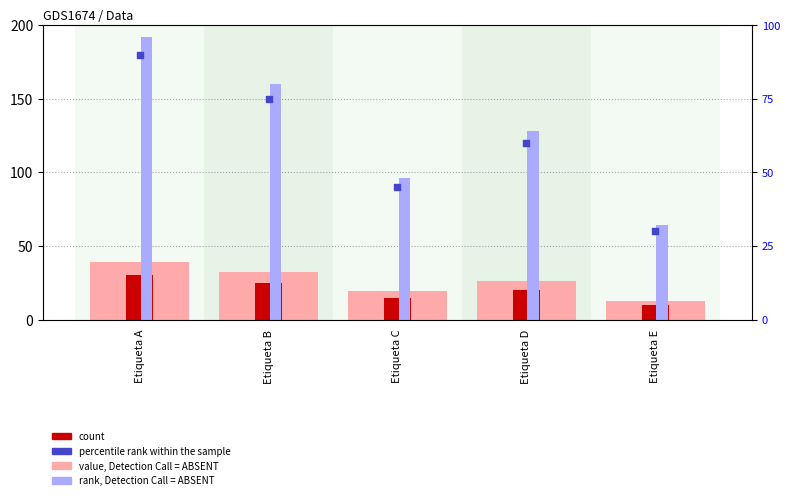

Which series has the largest total across all categories?

rank, Detection Call = ABSENT